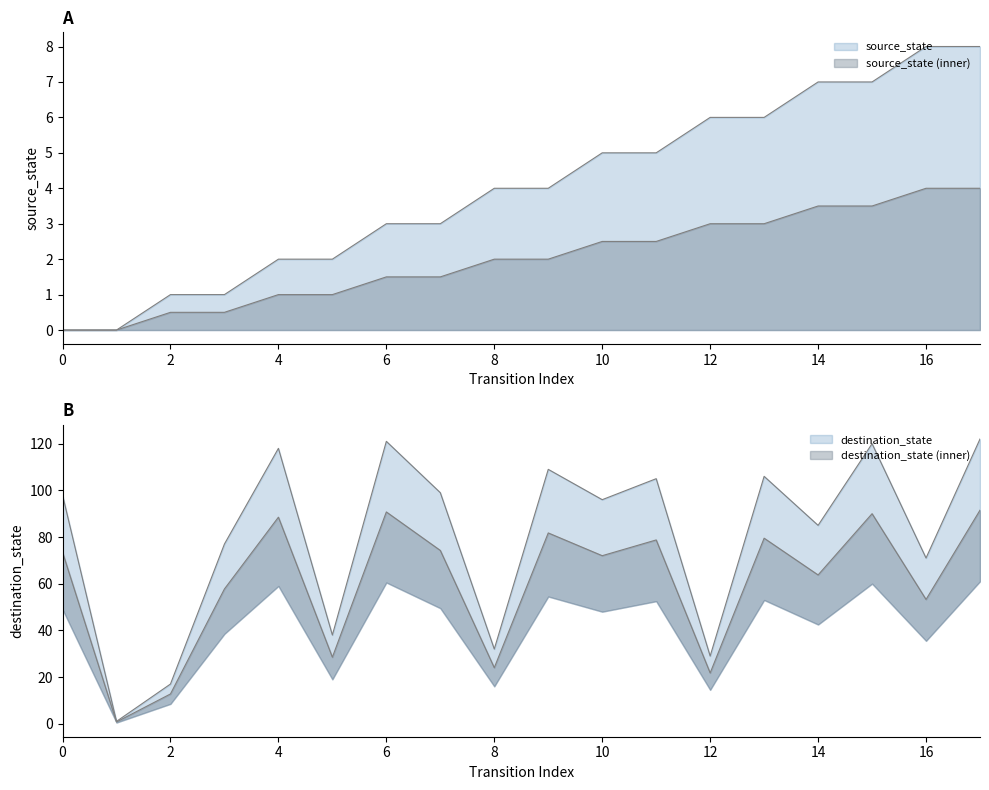

True or false: destination_state has more than 1 interior local peaks.

True